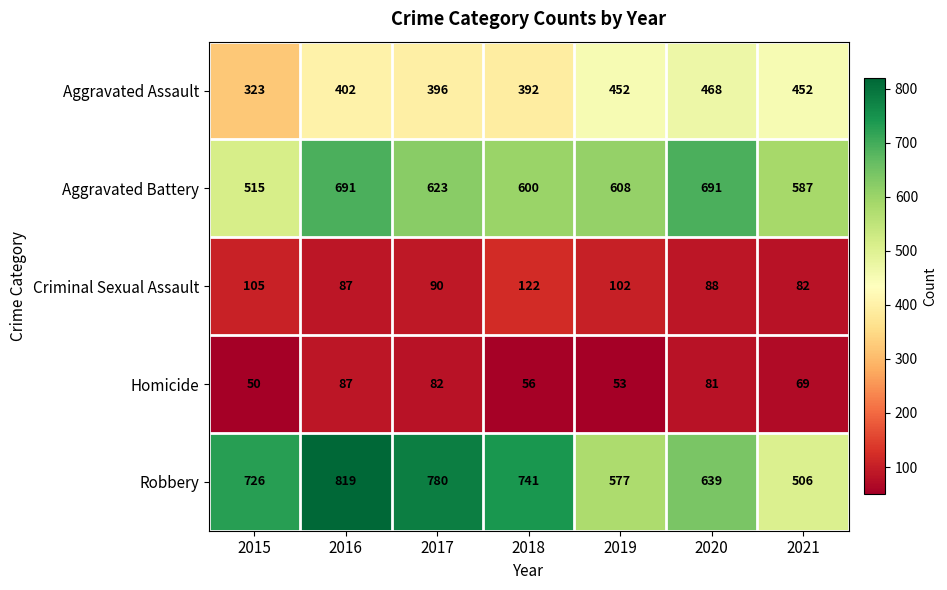

At how many categories does at least one series exceed 753?

2